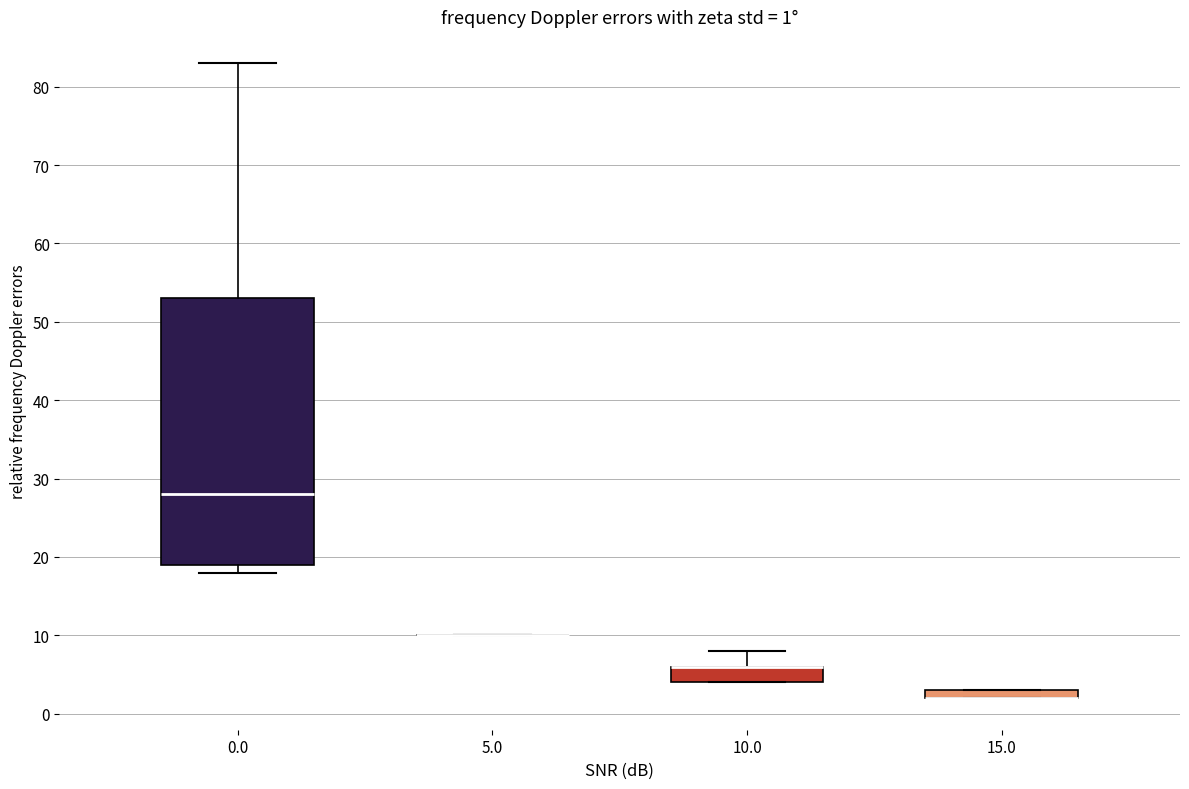

Which box is the tallest, from its lower edge to its upper edge?

0.0